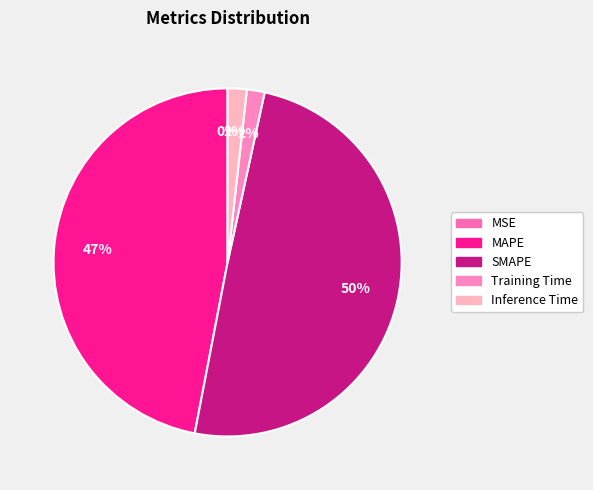

True or false: SMAPE accounts for 50% of the total.

True